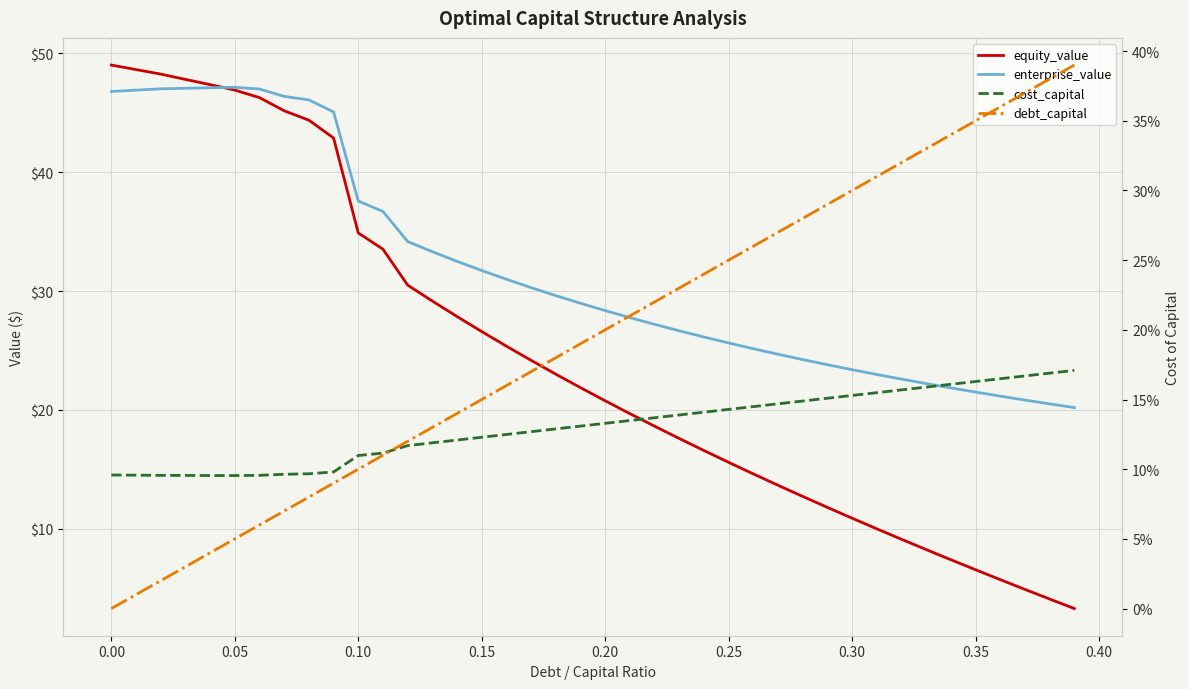

How many interior local peaks does the enterprise_value series have?

1